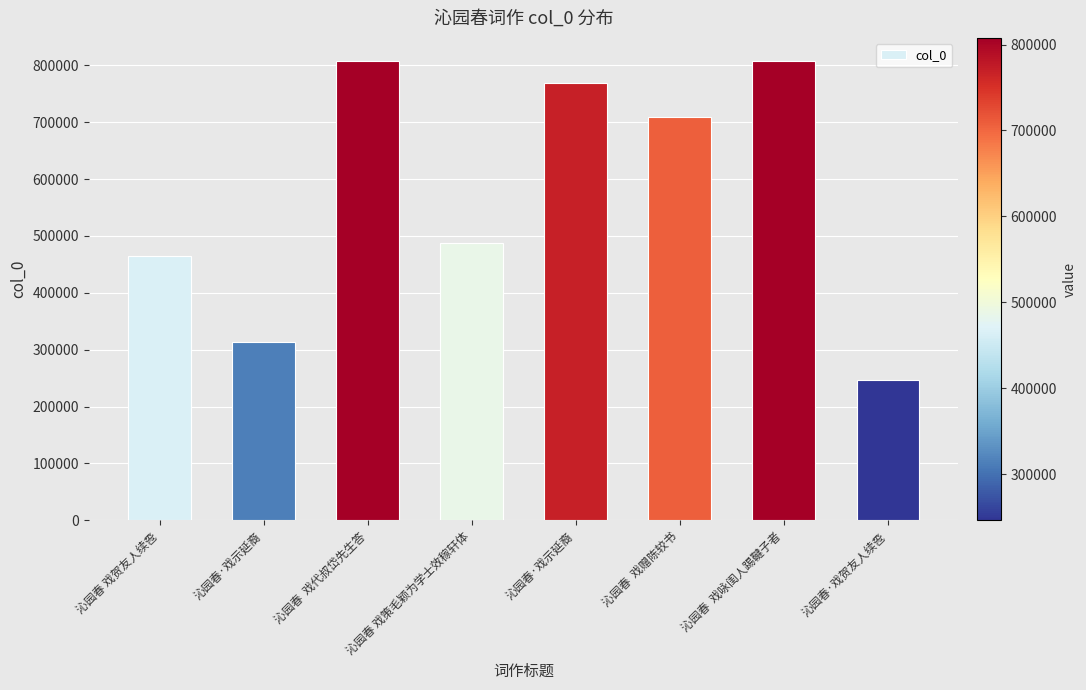

The value at 沁园春 戏贺友人续卺 is 464207. True or false?

True